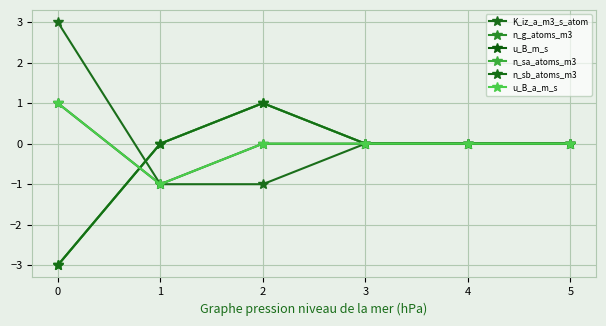

Is this an area chart (filled region under the line)?

No